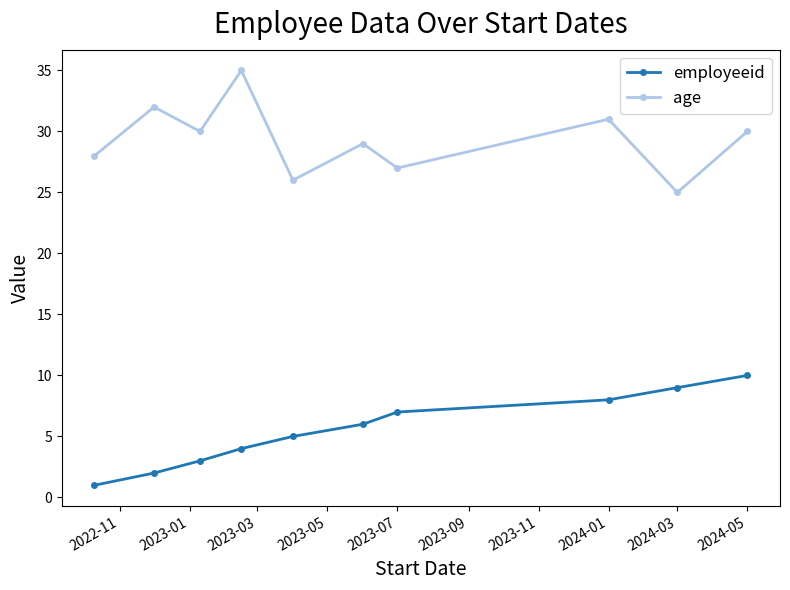

What is the average value of the age series?

29